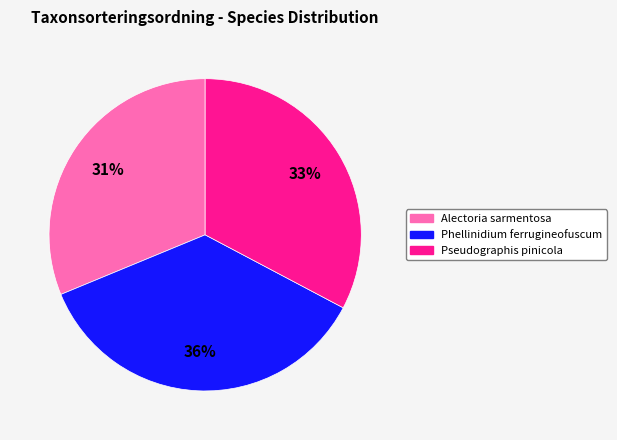

Does Alectoria sarmentosa account for over 50% of the chart?

No